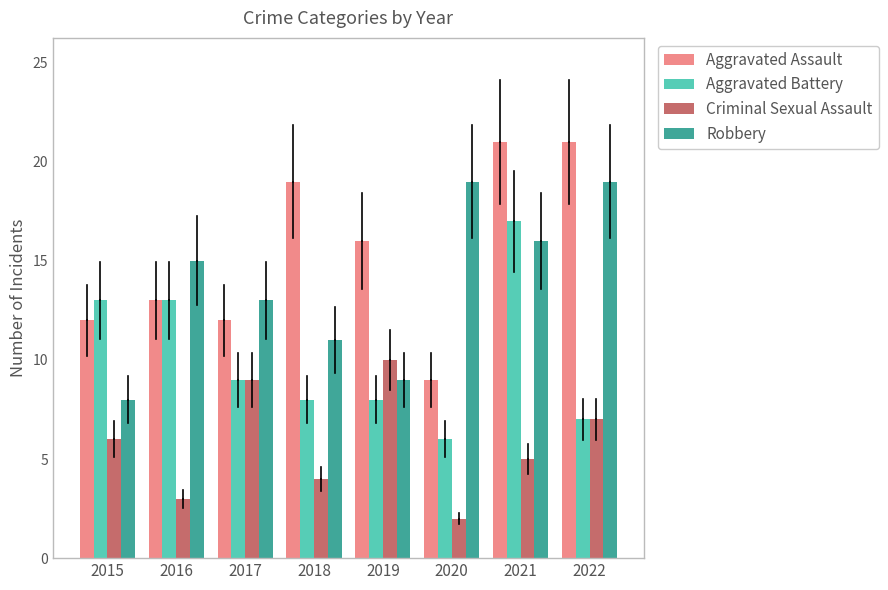

At which label does Aggravated Battery reach its peak?

2021